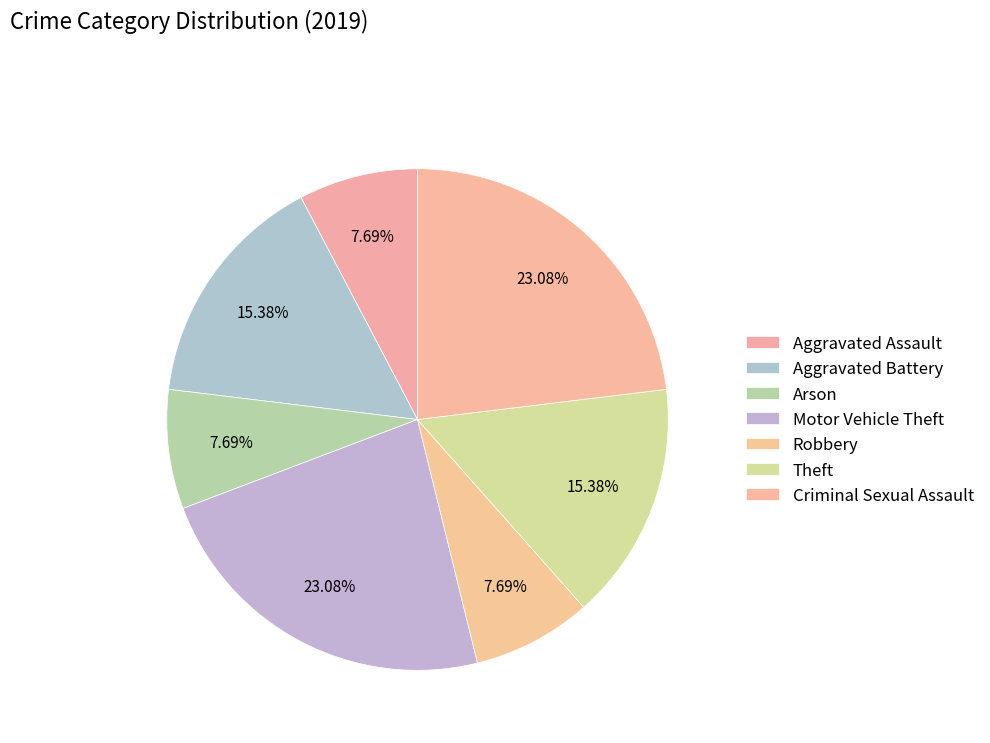

Is Aggravated Assault the majority of the pie?

No